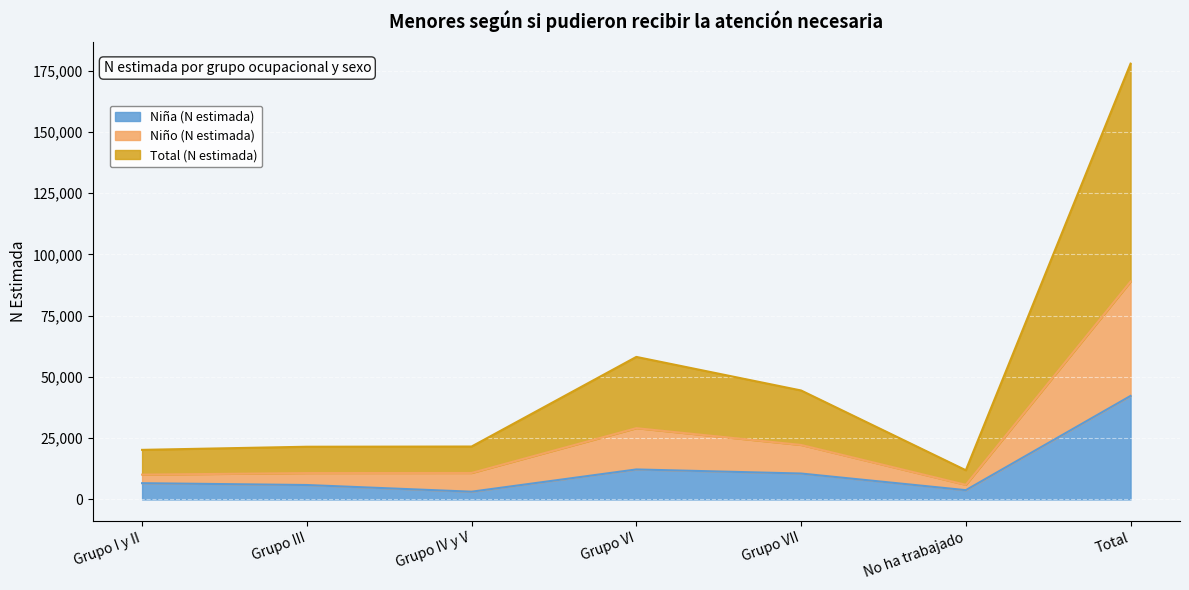

Reading left to right, what are all the values shown in this chart?

Niña (N estimada): 6629	5883	3154	12239	10575	3785	42264
Niño (N estimada): 10117	10755	10799	29093	22242	5956	88961
Total (N estimada): 20234	21510	21598	58186	44484	11912	177922